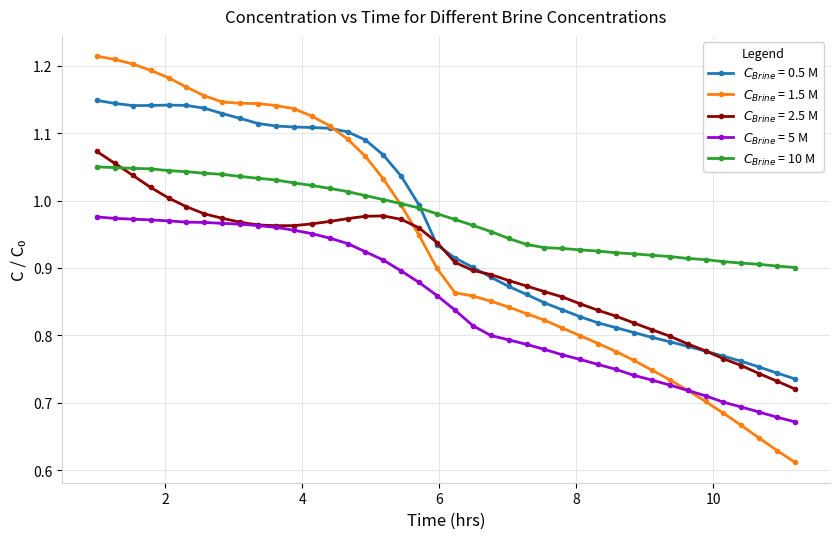

Does the chart display data point markers on the line(s)?

Yes